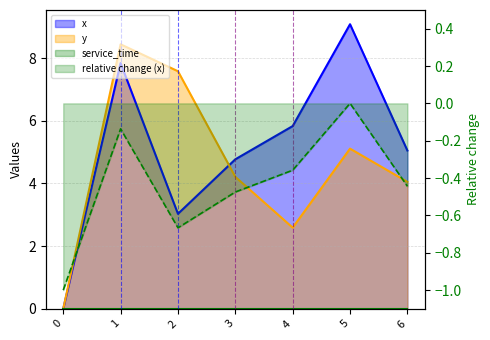

At which category is the sum across all series the highest?

1